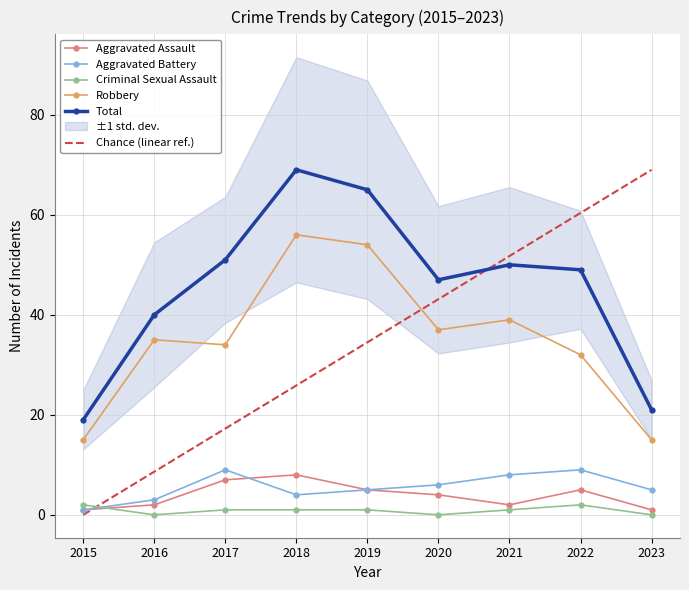

Rank the categories by Criminal Sexual Assault value from highest to lowest.

2015, 2022, 2017, 2018, 2019, 2021, 2016, 2020, 2023